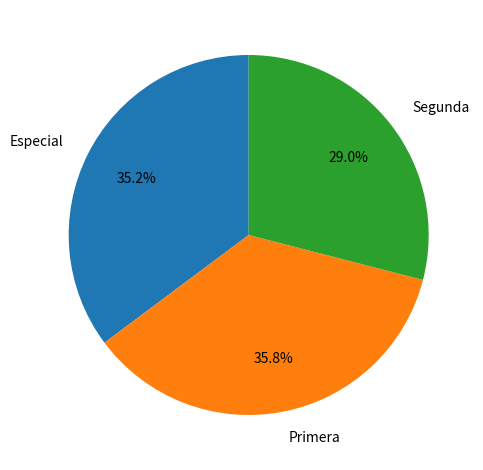

To the nearest percent, what is the difference between the largest and smallest slice percentages?

7%